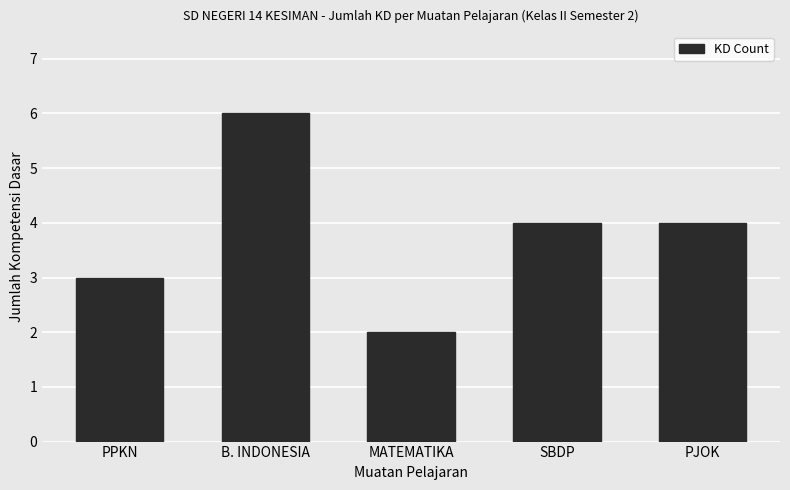

True or false: the data shows 2 at B. INDONESIA.

False